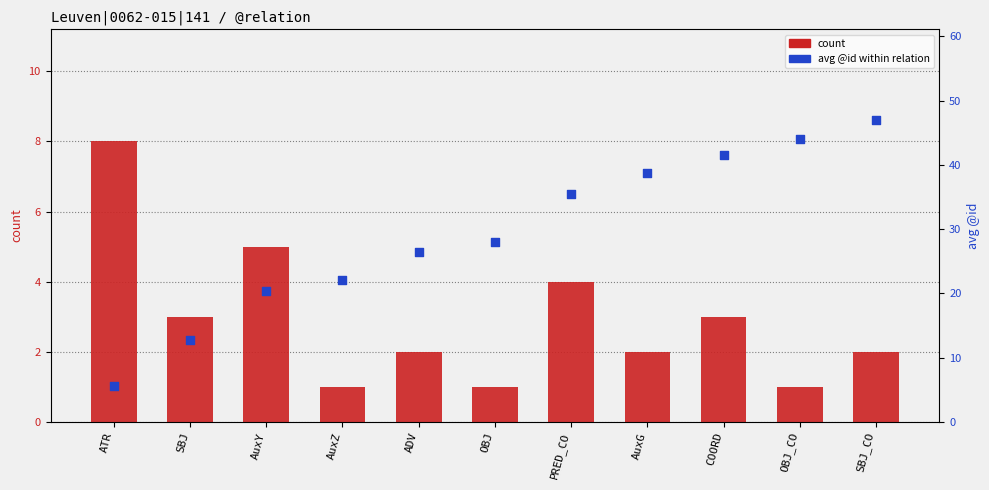

Is the value of avg @id within relation at COORD greater than the value of count at OBJ_CO?

Yes